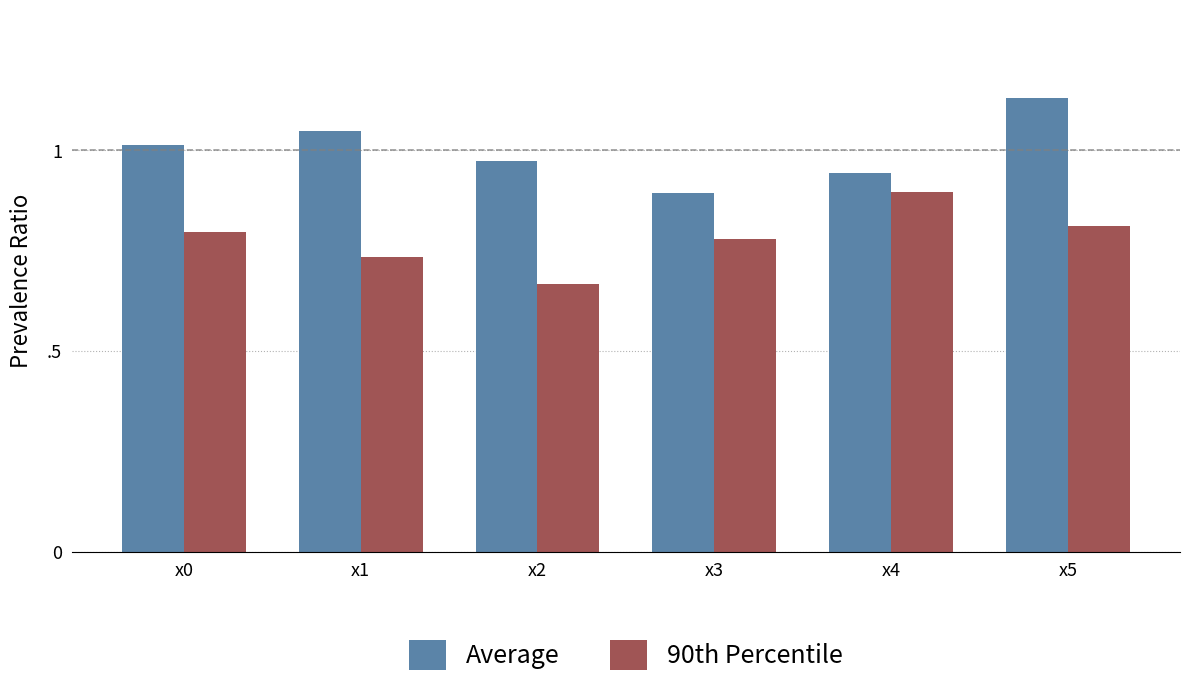

Are the bars horizontal?

No